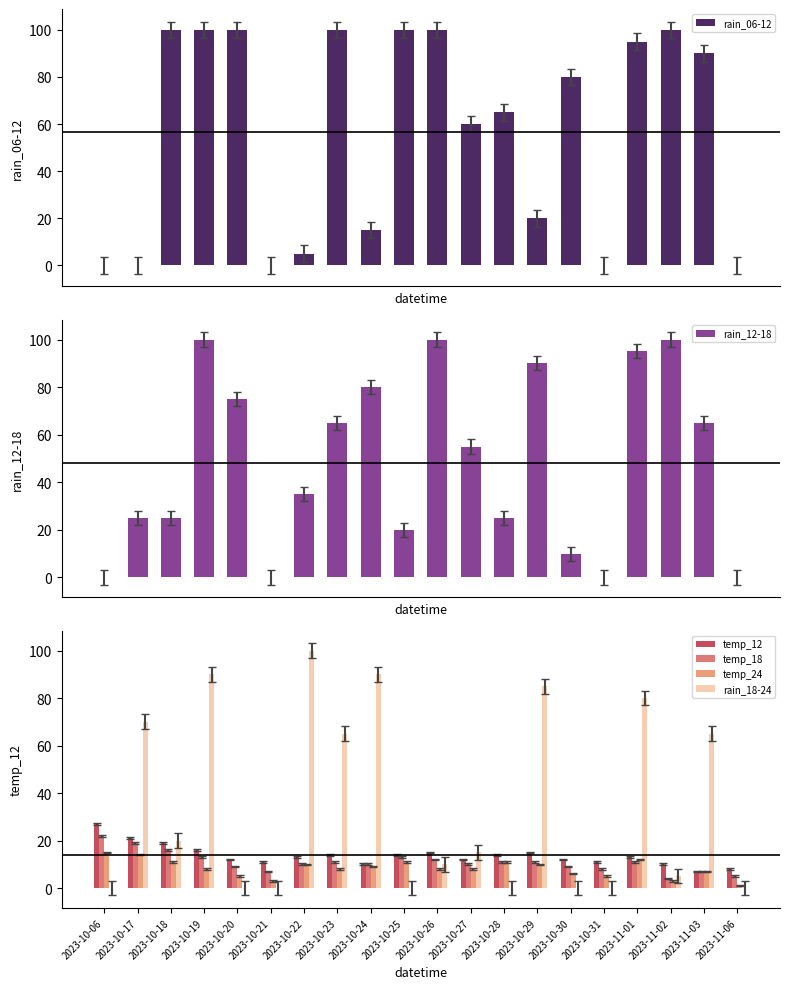

What is the approximate value of temp_24 at 2023-10-17, to the nearest 10?

10